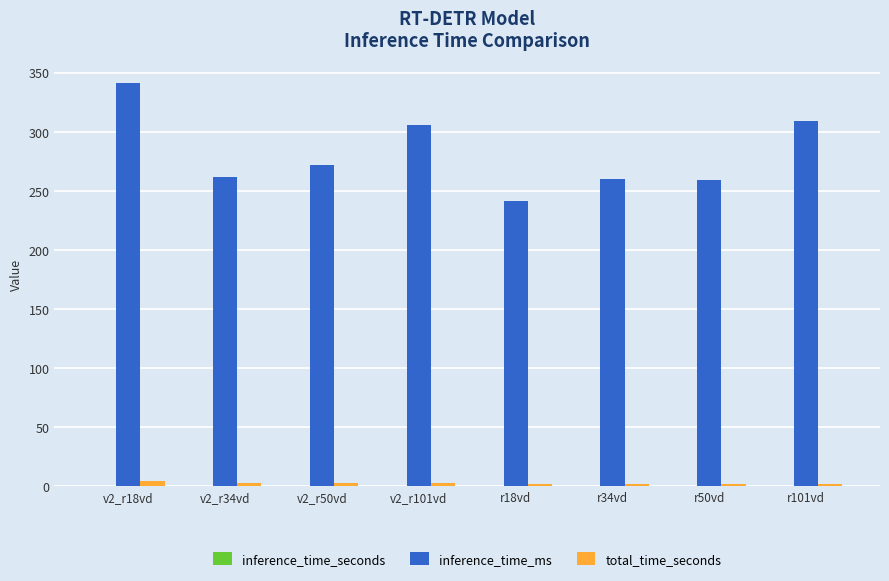

What is the sum of all inference_time_ms values?

2248.9